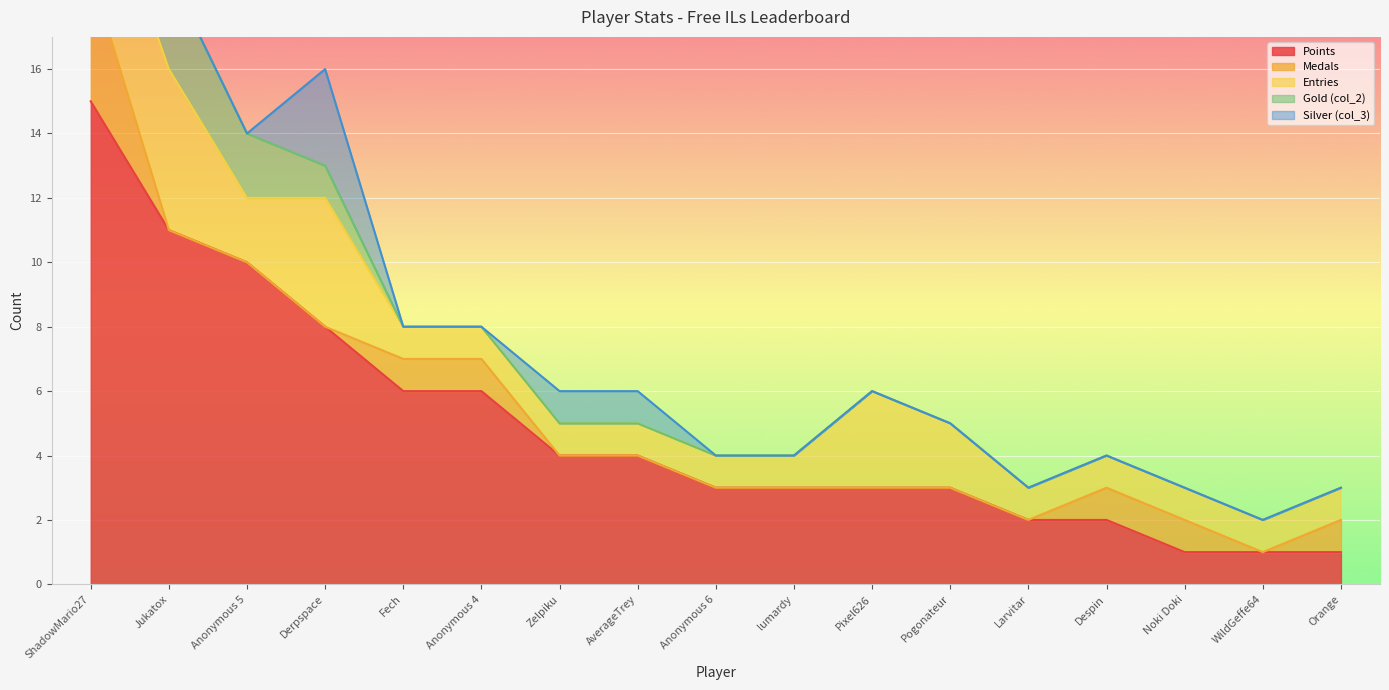

What is the maximum value shown in the chart?

15